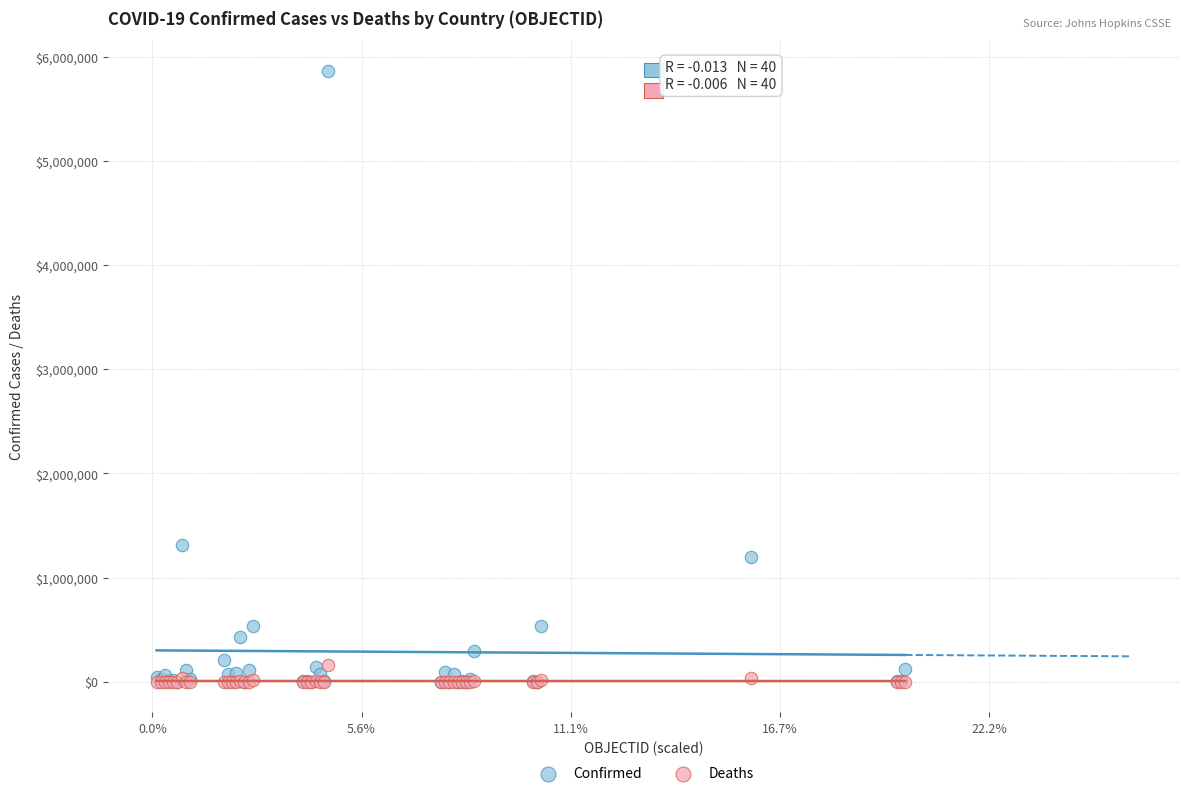

Across all series, what Y value is closest to 2931546?

1310491